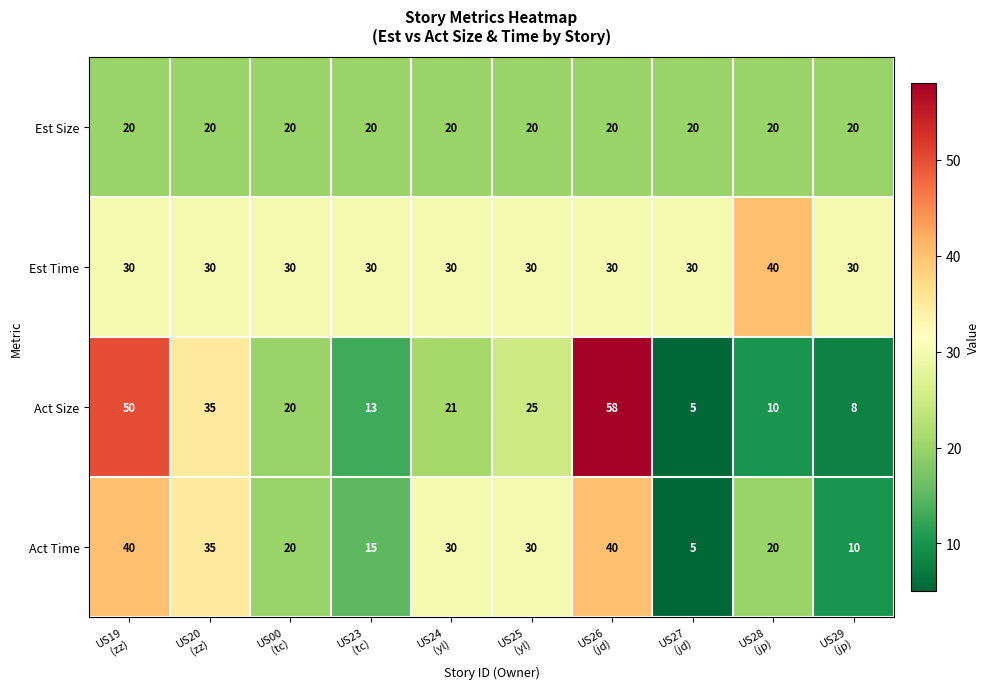

What is the spread (max minus min) of values at US27
(jd)?

25